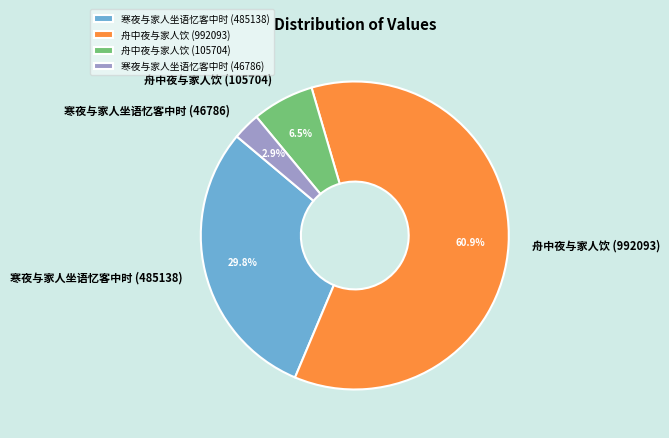

Does any single category account for the majority?

Yes